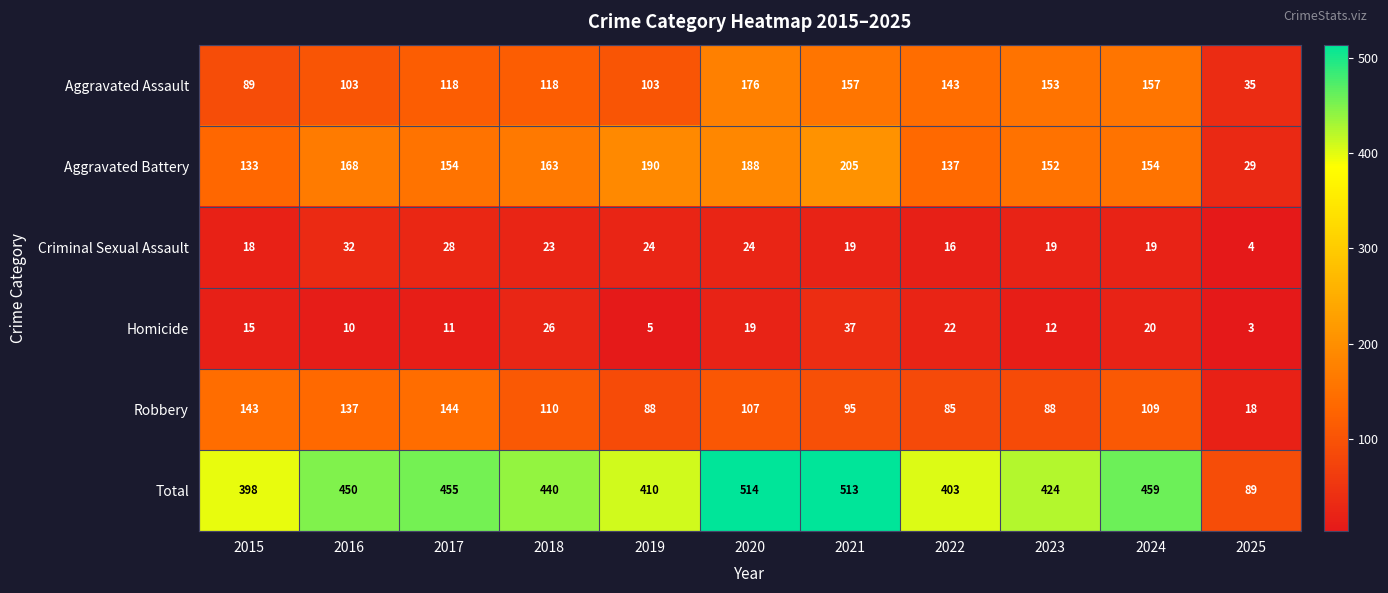

What is the average value of the Criminal Sexual Assault series?

21